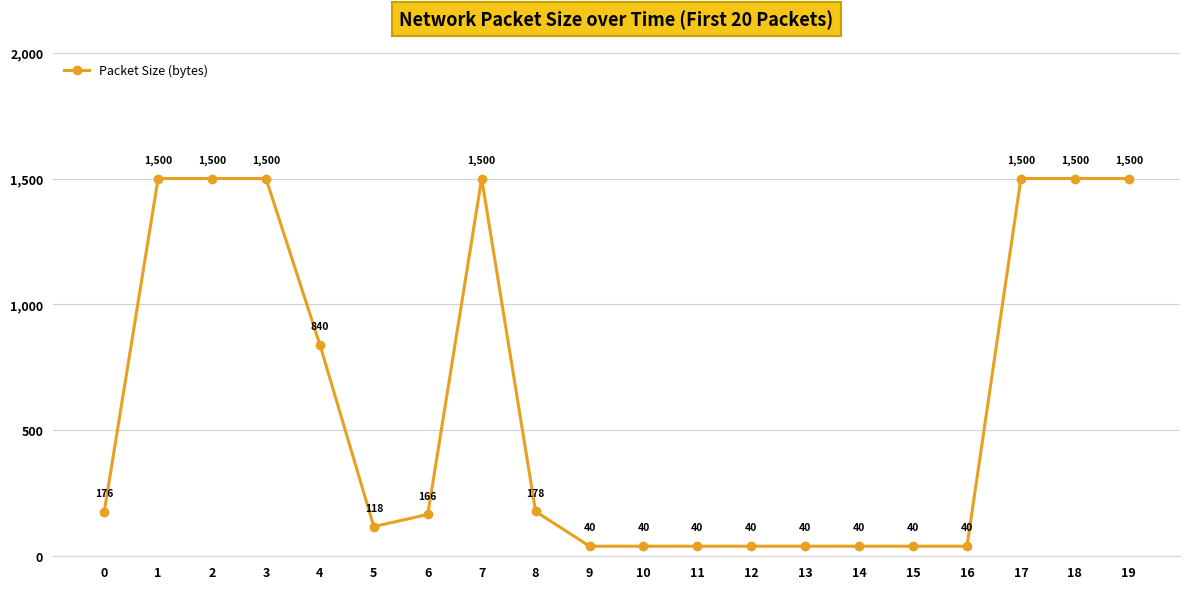

Where is the first local minimum?

5